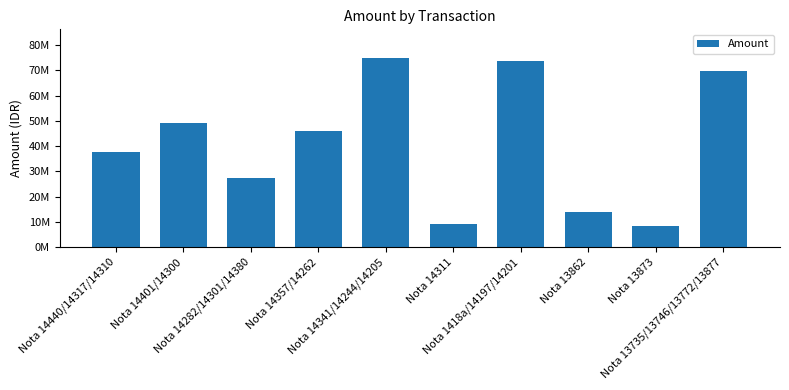

Read the value at Nota 14357/14262.

46025000